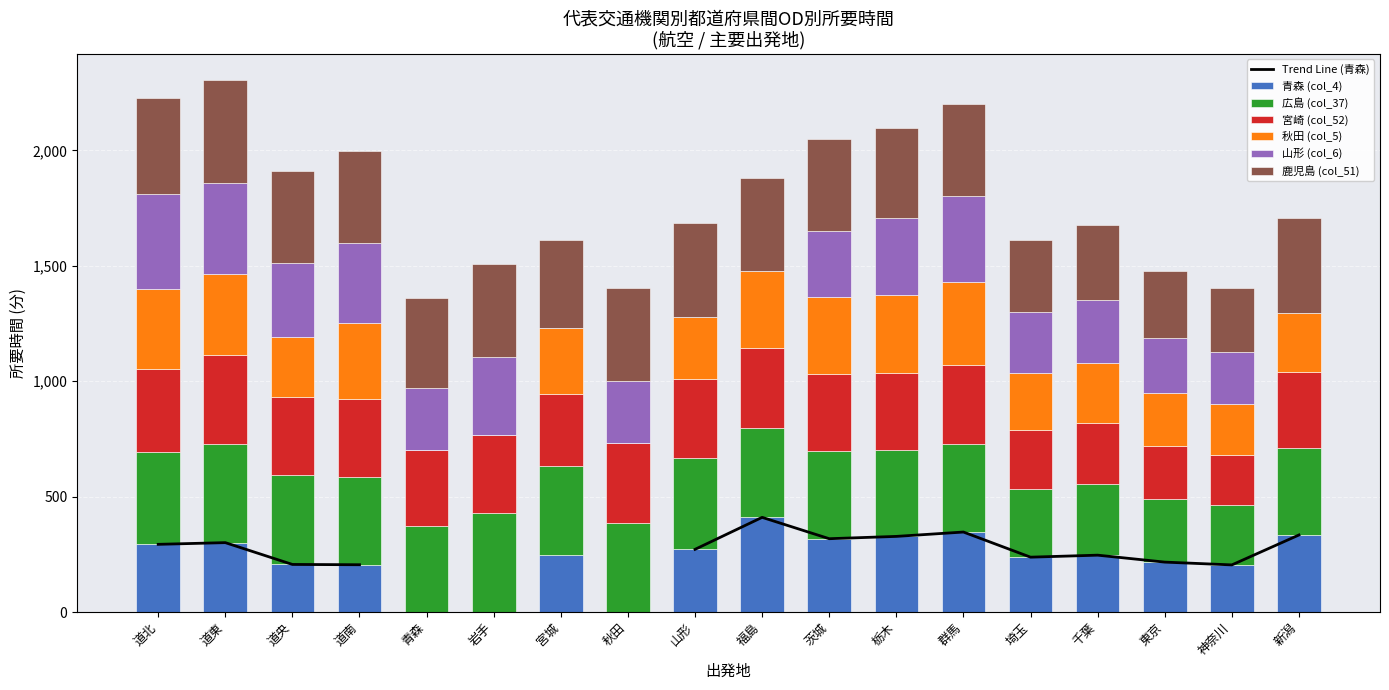

Reading left to right, extract all data points from this chart.

col_4: 道北=293.2	道東=300.6	道央=206.1	道南=204.8	青森=0.0	岩手=0.0	宮城=246.3	秋田=0.0	山形=271.5	福島=410.1	茨城=317.6	栃木=327.6	群馬=346.5	埼玉=237.6	千葉=246.3	東京=216.2	神奈川=204.1	新潟=333.8
col_37: 道北=400.6	道東=426.0	道央=387.5	道南=378.7	青森=372.9	岩手=427.7	宮城=384.6	秋田=386.1	山形=397.2	福島=386.4	茨城=378.2	栃木=373.8	群馬=383.1	埼玉=295.1	千葉=307.6	東京=271.4	神奈川=259.4	新潟=376.9
col_52: 道北=359.6	道東=385.0	道央=336.5	道南=337.7	青森=326.9	岩手=340.7	宮城=313.6	秋田=345.1	山形=341.2	福島=345.4	茨城=337.2	栃木=332.9	群馬=342.1	埼玉=254.1	千葉=266.6	東京=230.4	神奈川=218.5	新潟=328.1
col_5: 道北=346.4	道東=353.8	道央=259.3	道南=331.6	青森=0.0	岩手=0.0	宮城=285.1	秋田=0.0	山形=270.3	福島=336.4	茨城=330.8	栃木=340.8	群馬=359.7	埼玉=250.8	千葉=259.5	東京=229.4	神奈川=217.3	新潟=257.3
col_6: 道北=409.5	道東=394.9	道央=322.4	道南=347.7	青森=271.2	岩手=335.2	宮城=0.0	秋田=267.8	山形=0.0	福島=0.0	茨城=288.6	栃木=331.9	群馬=370.8	埼玉=261.9	千葉=270.5	東京=240.5	神奈川=228.4	新潟=0.0
col_51: 道北=417.5	道東=442.9	道央=399.4	道南=395.6	青森=389.8	岩手=403.6	宮城=380.5	秋田=403.0	山形=404.1	福島=403.3	茨城=395.1	栃木=390.8	群馬=400.0	埼玉=312.0	千葉=324.5	東京=288.3	神奈川=276.3	新潟=410.0